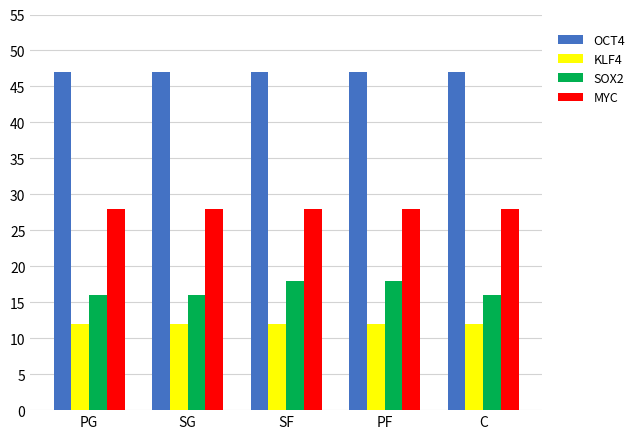

What are all the series names shown in the legend?

OCT4, KLF4, SOX2, MYC